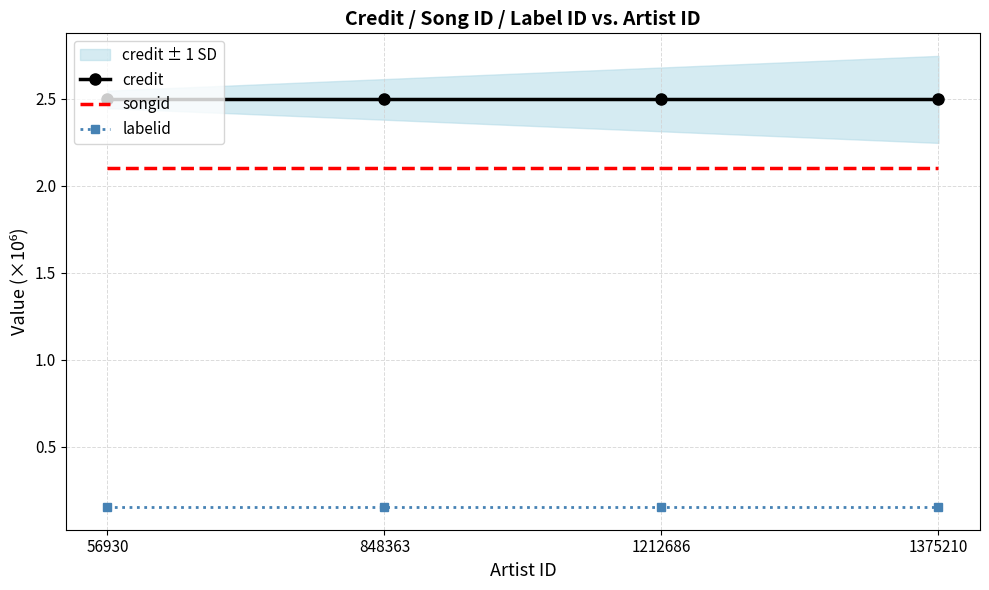

True or false: labelid and songid intersect in this chart.

False